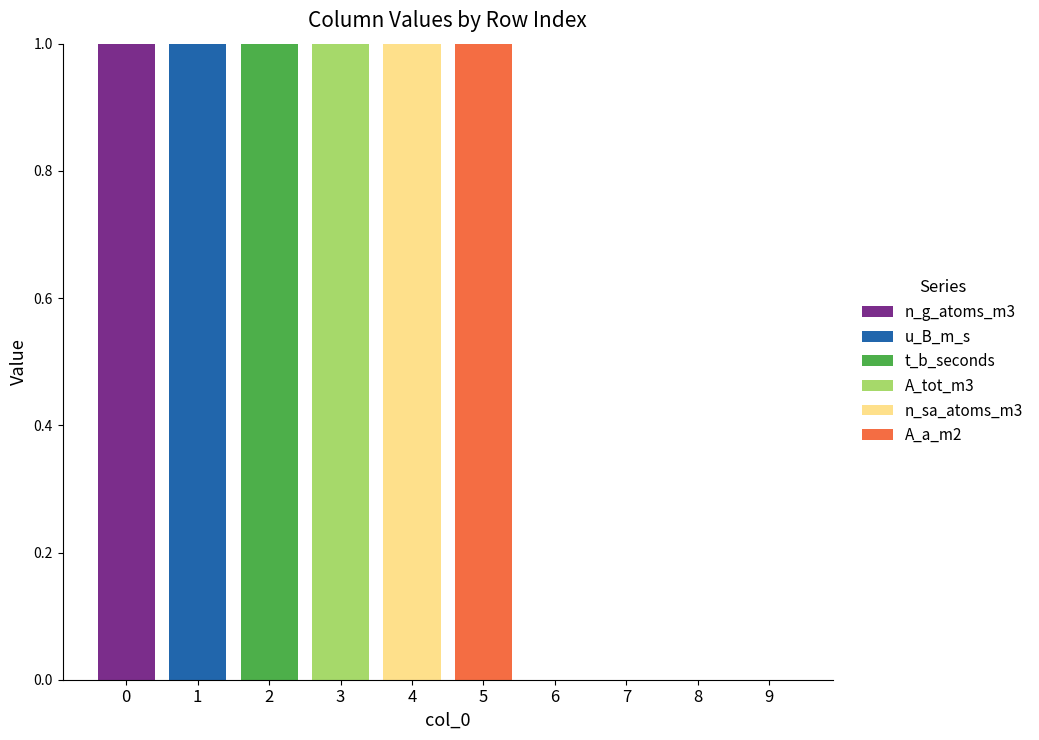

At which label is n_g_atoms_m3 closest to 0?

1